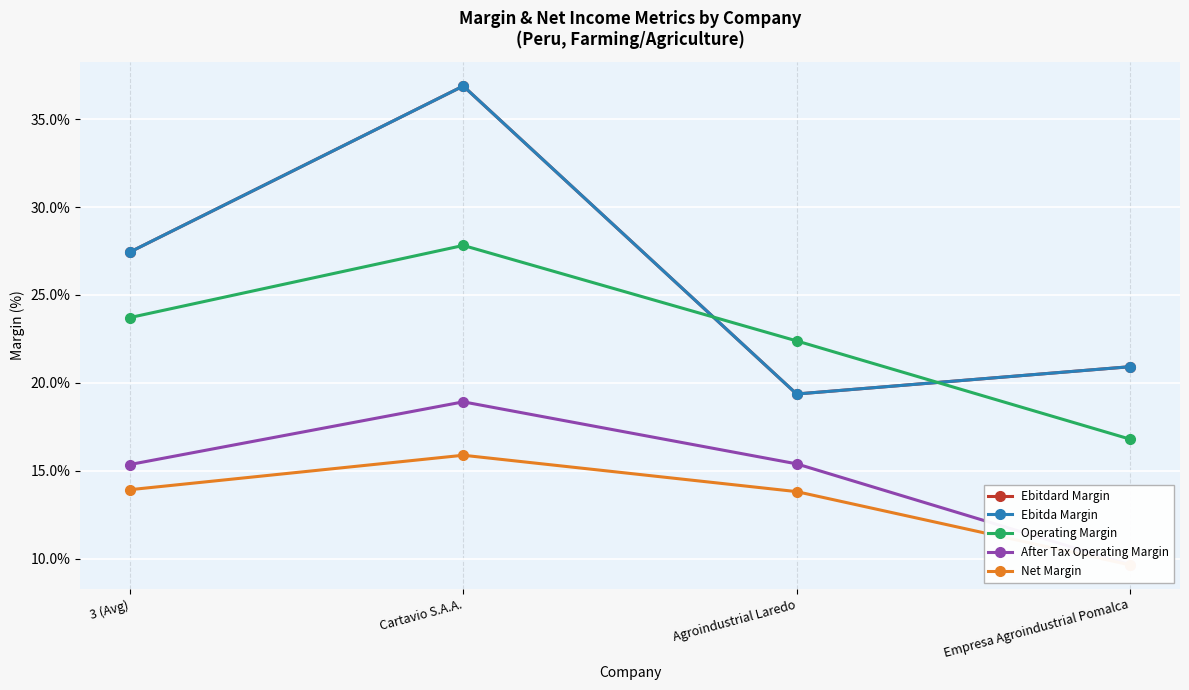

What is the average value of the After Tax Operating Margin series?

0.1